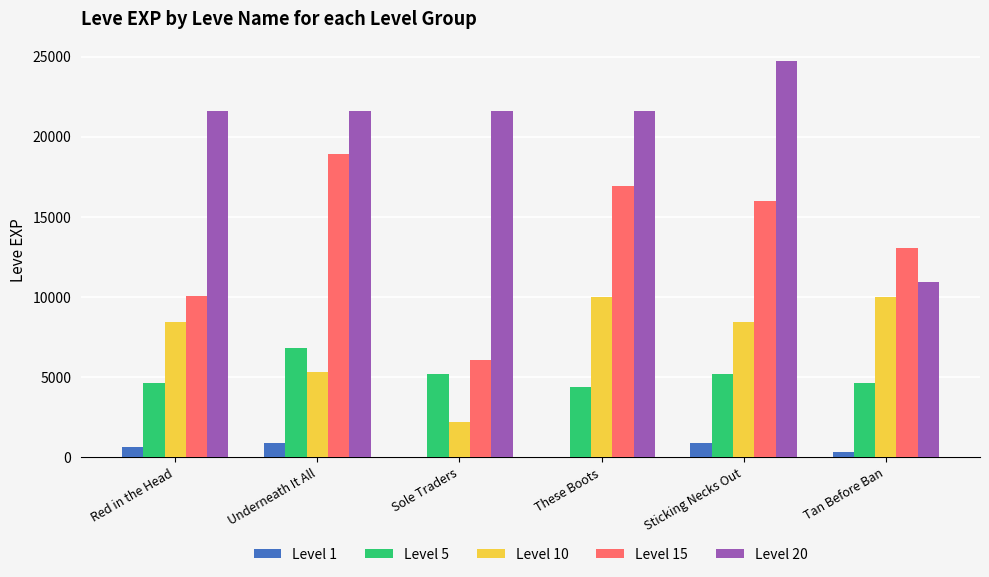

The value of Level 5 at Underneath It All is 6840. True or false?

True